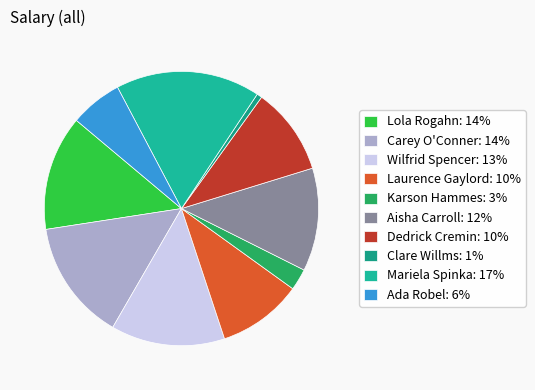

Is Aisha Carroll the majority of the pie?

No